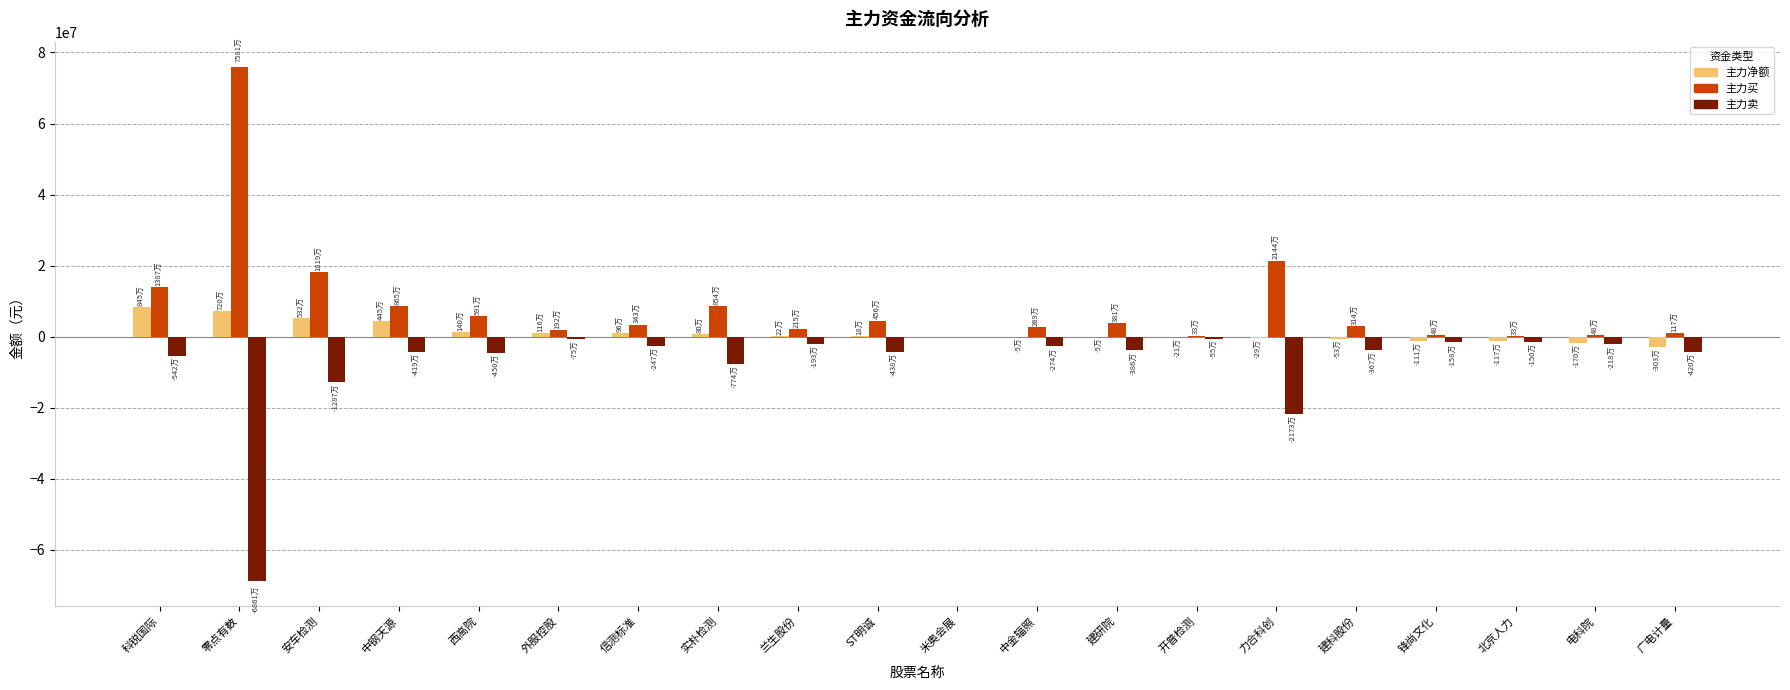

At which category does the chart reach its peak across all series?

零点有数